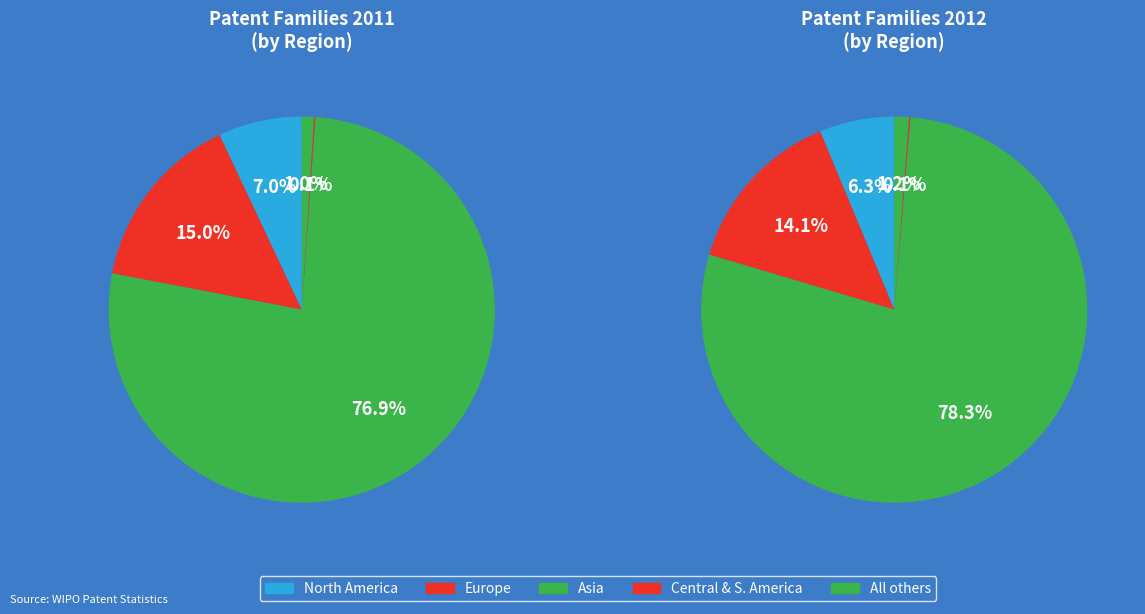

True or false: Central and South America accounts for 0% of the total.

True